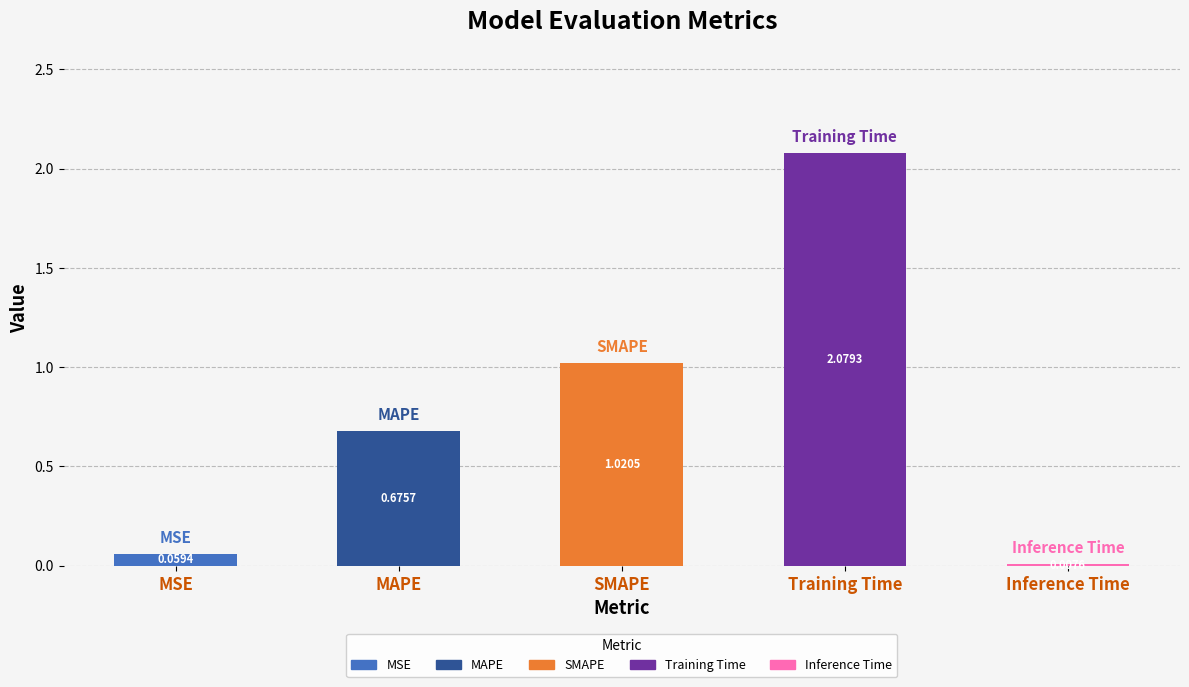

Between MSE and MAPE, which is larger?

MAPE